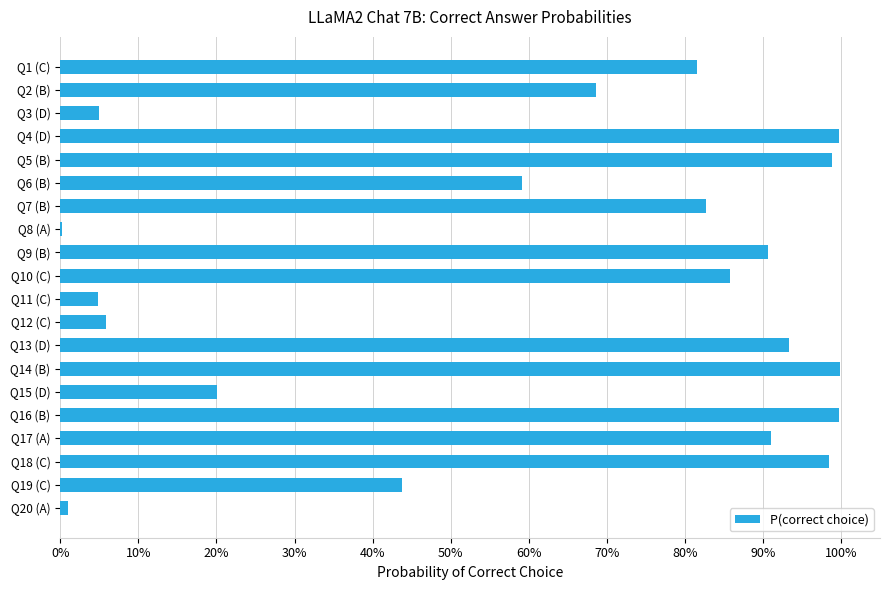

How many data points does each series have?

20